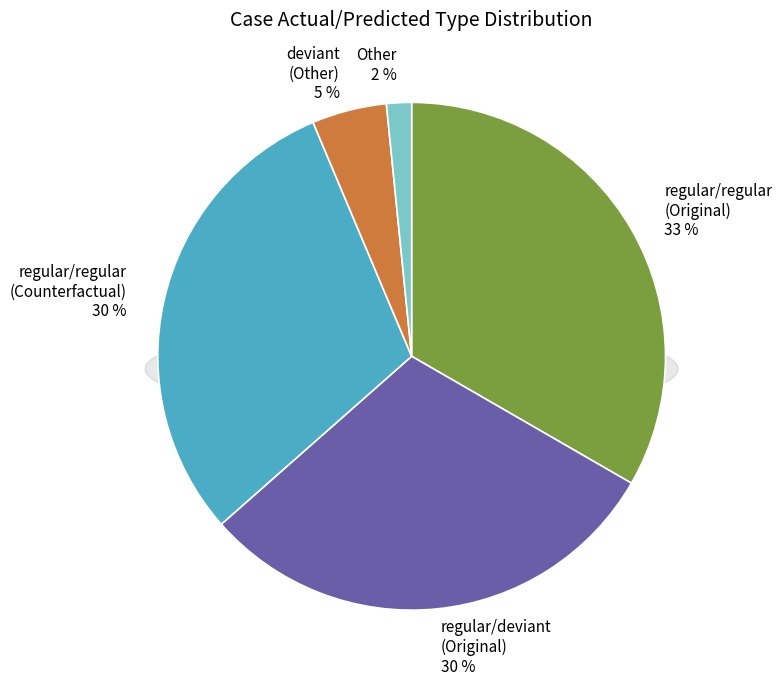

How many slices are in this pie chart?

5